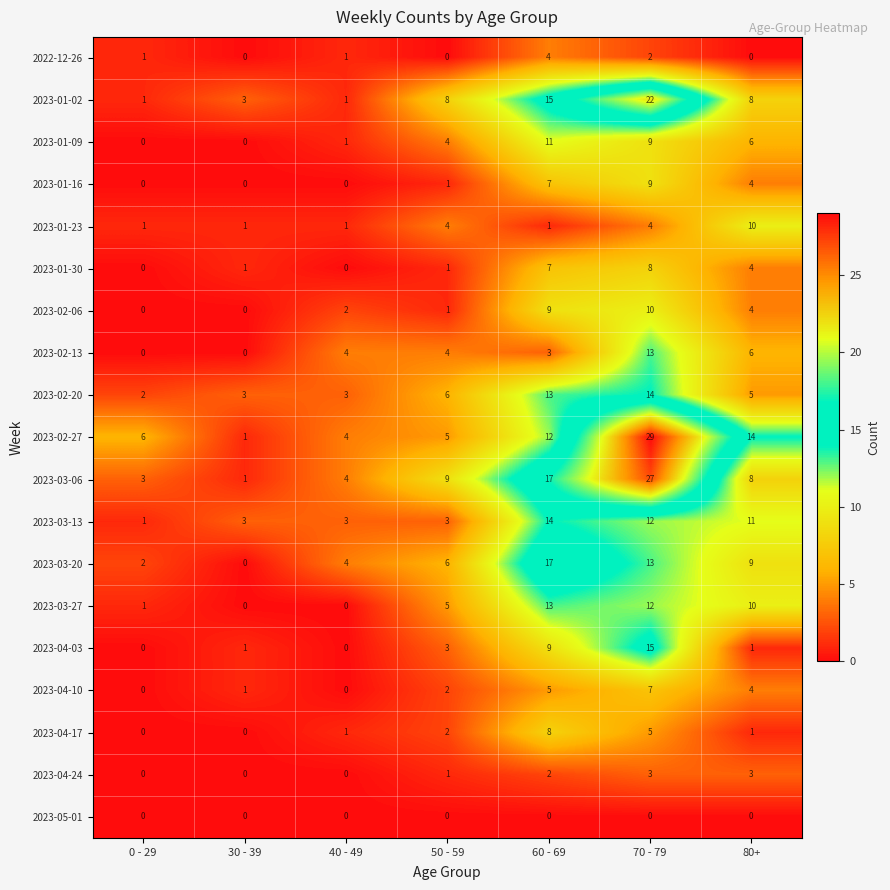

What is the approximate value of 2023-03-13 at 30 - 39, to the nearest 5?

5